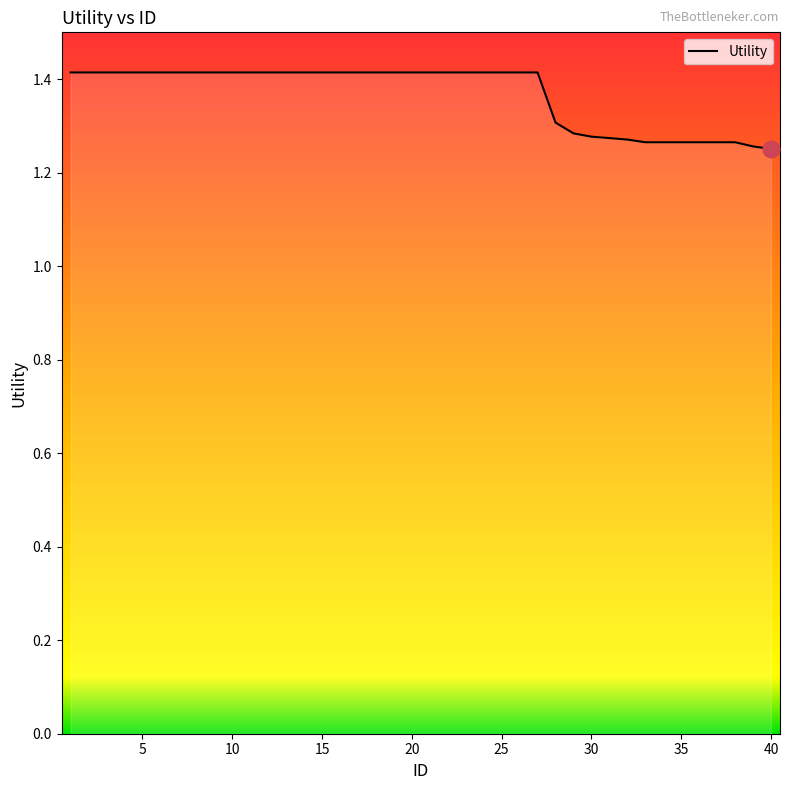

What is the greatest value displayed?

1.4